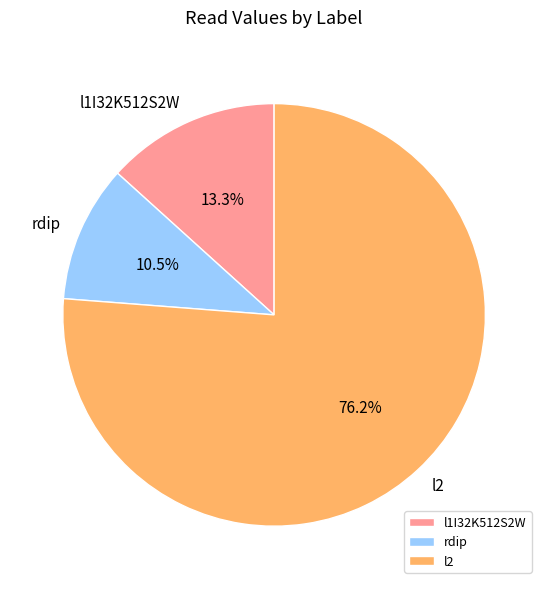

Is rdip the majority of the pie?

No